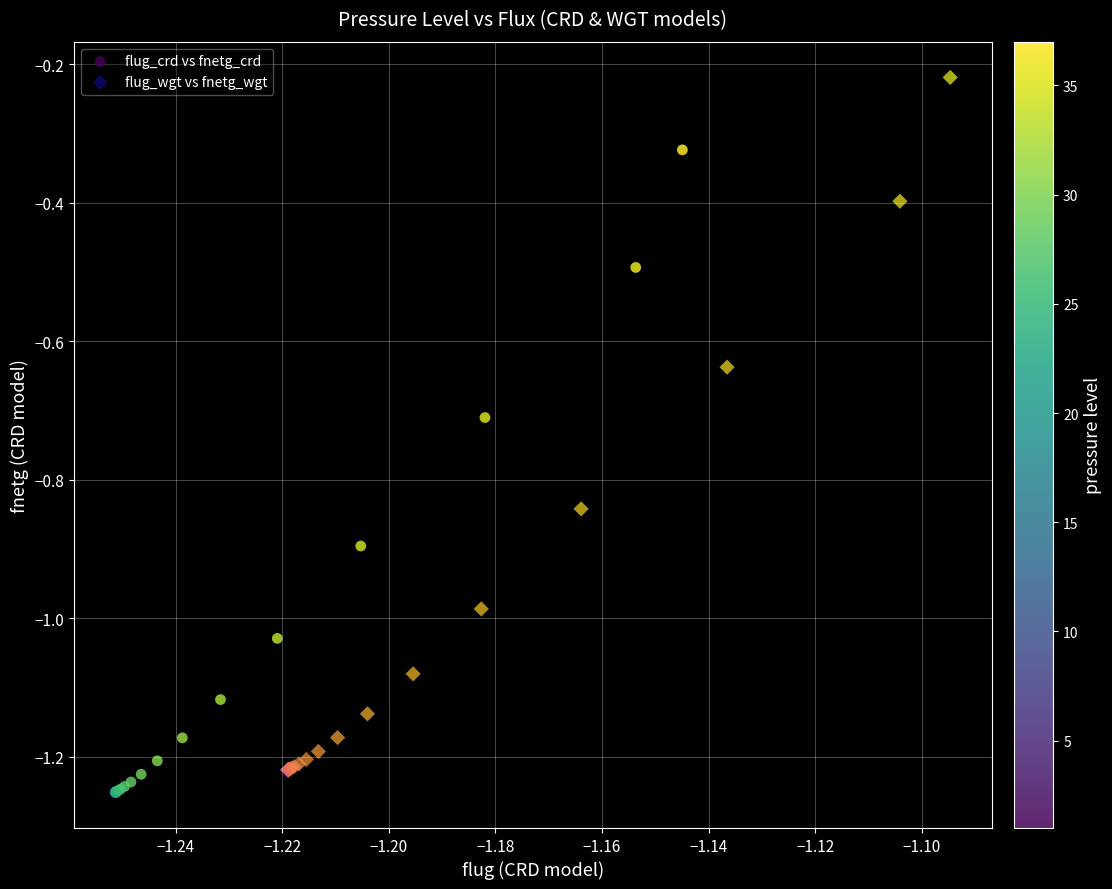

Which series has the widest spread of Y values?

flug_wgt vs fnetg_wgt